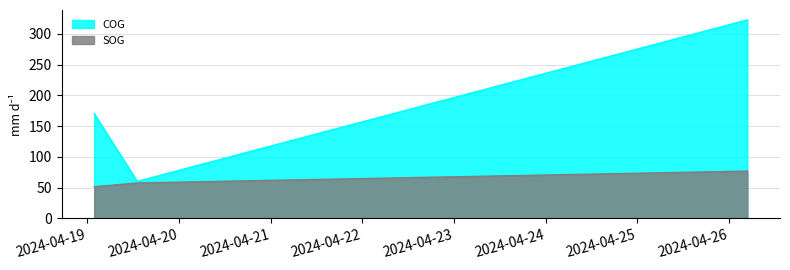

Does the chart have visible grid lines?

Yes